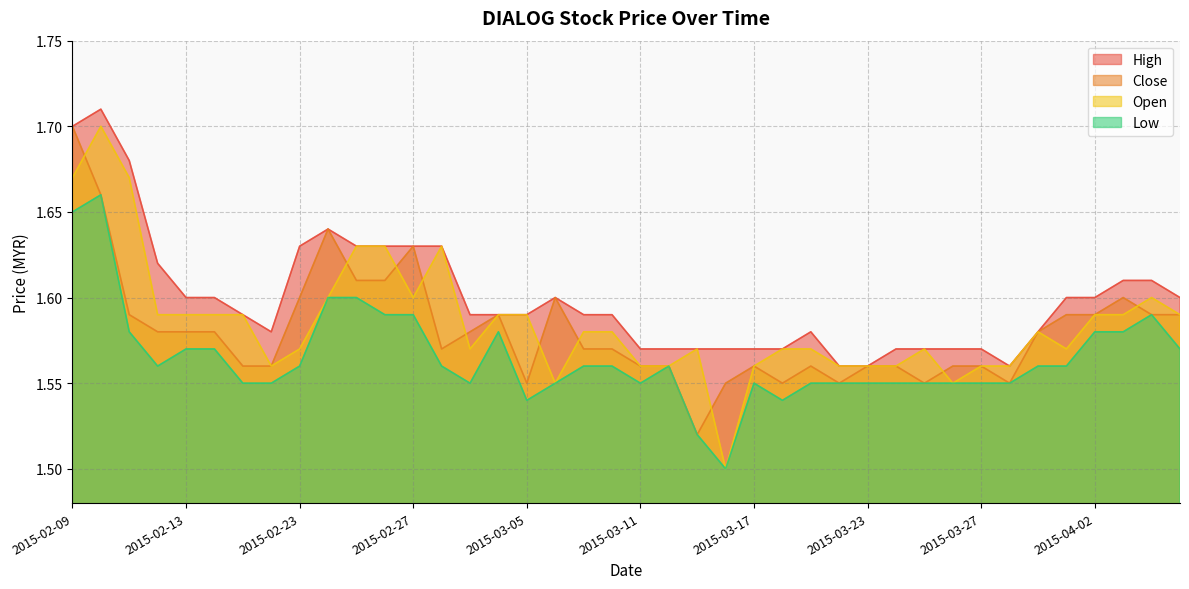

The low series shows 2.2 at 2015-02-11. True or false?

False